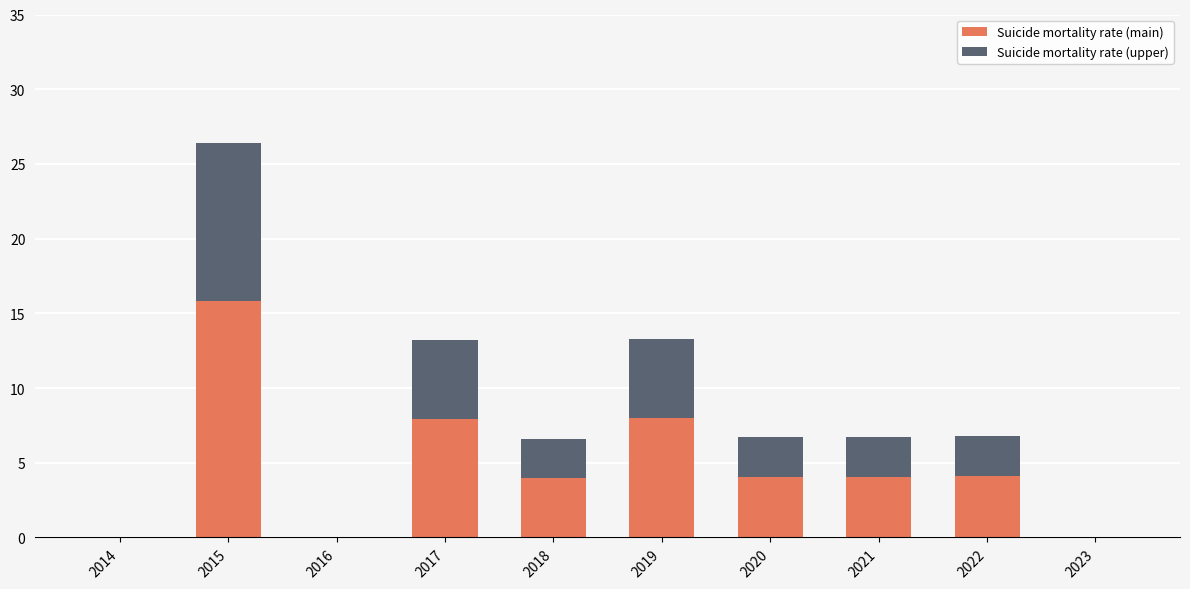

At which label does Suicide mortality rate (main) first exceed 4?

2015